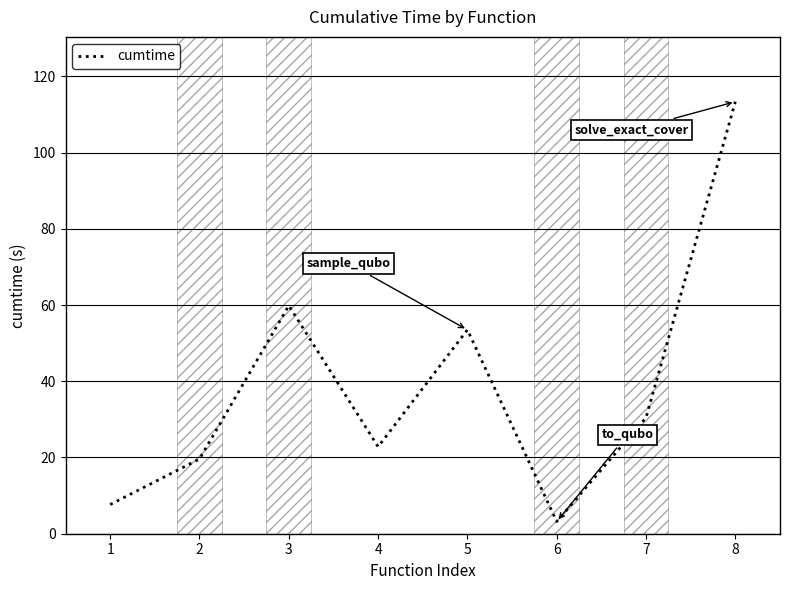

Reading left to right, what are all the values shown in this chart?

7.7	19.6	59.8	22.8	53.5	3.2	30.5	113.3